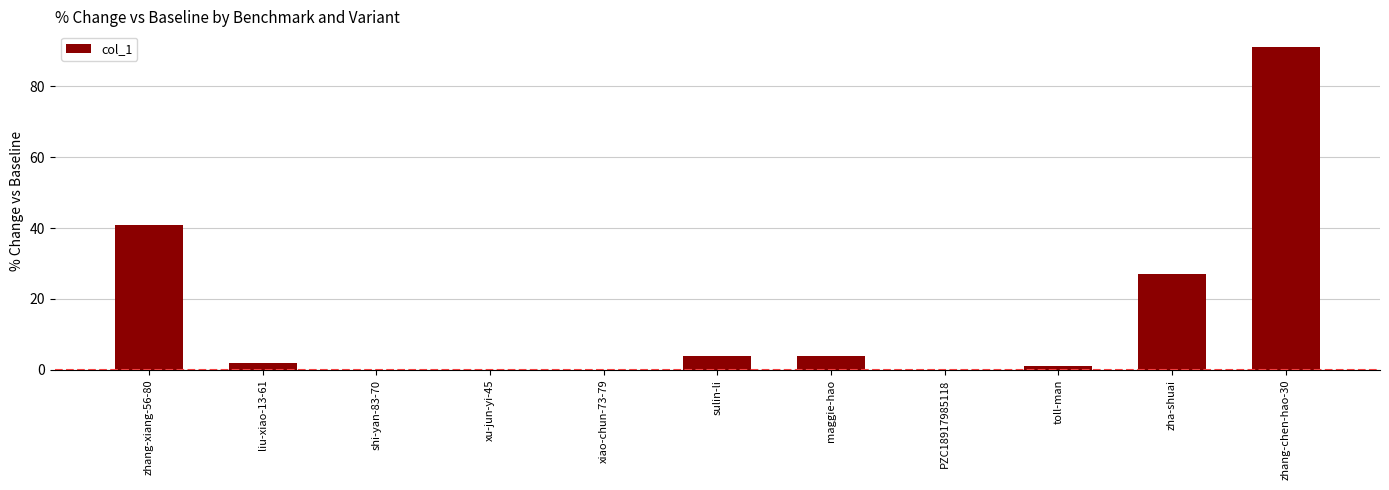

What is the sum of all values?

170